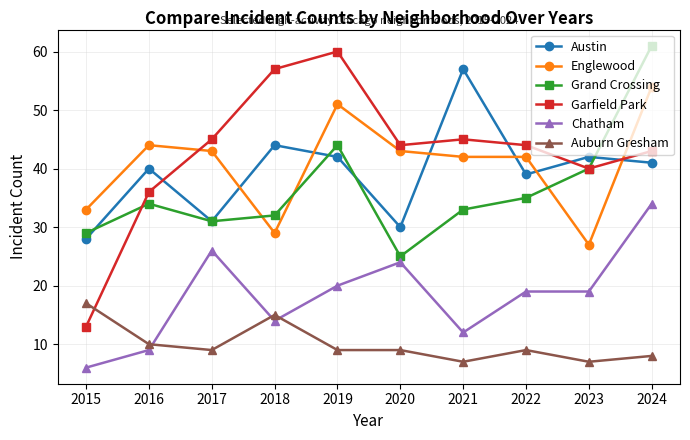

Count the number of data series in this chart.

6